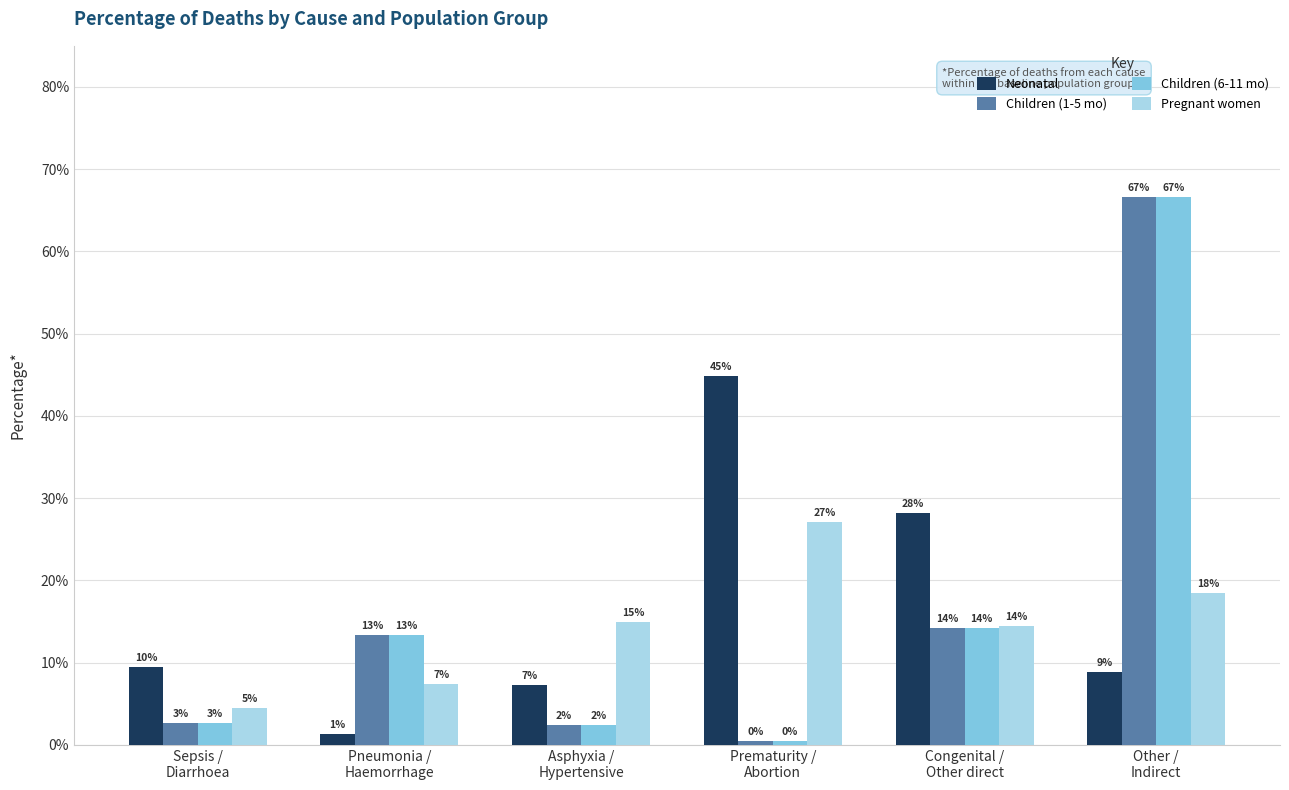

Are the bars horizontal?

No